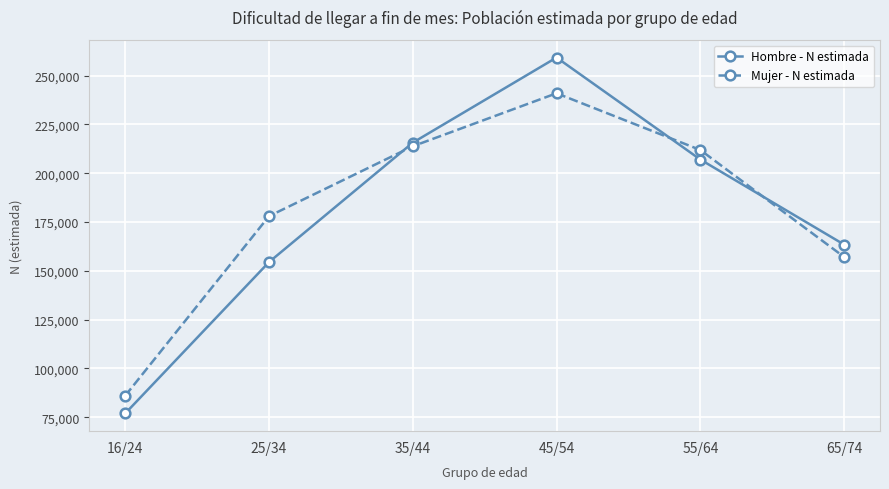

True or false: Hombre - N estimada has a value of 163436 at 65/74.

True